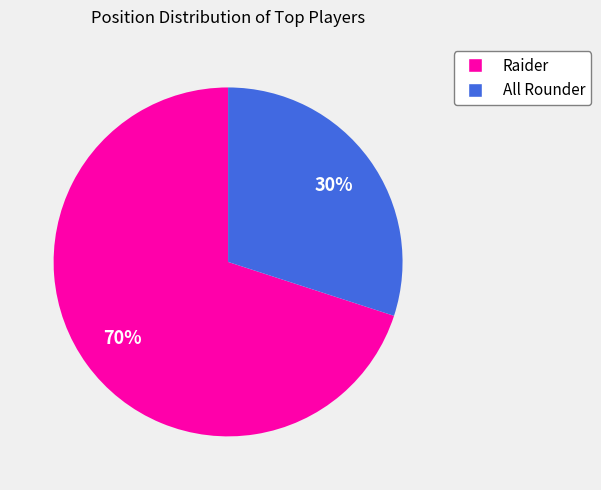

How many segments does this pie chart have?

2